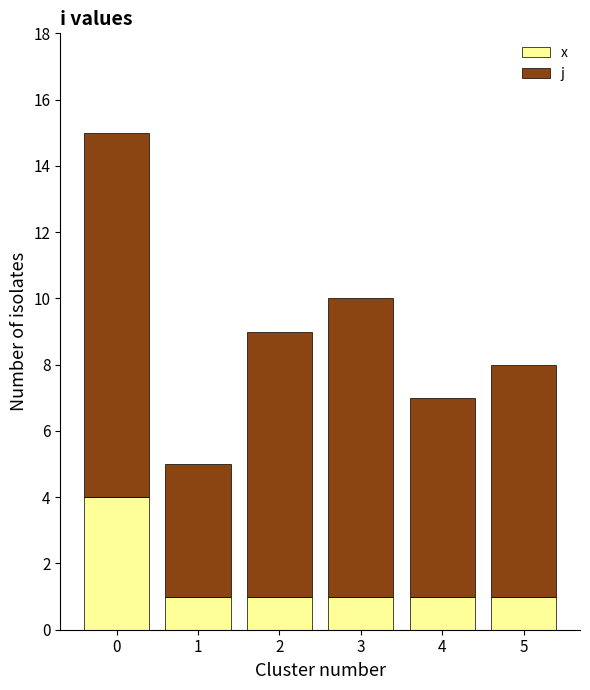

What is the highest value of the x series?

4